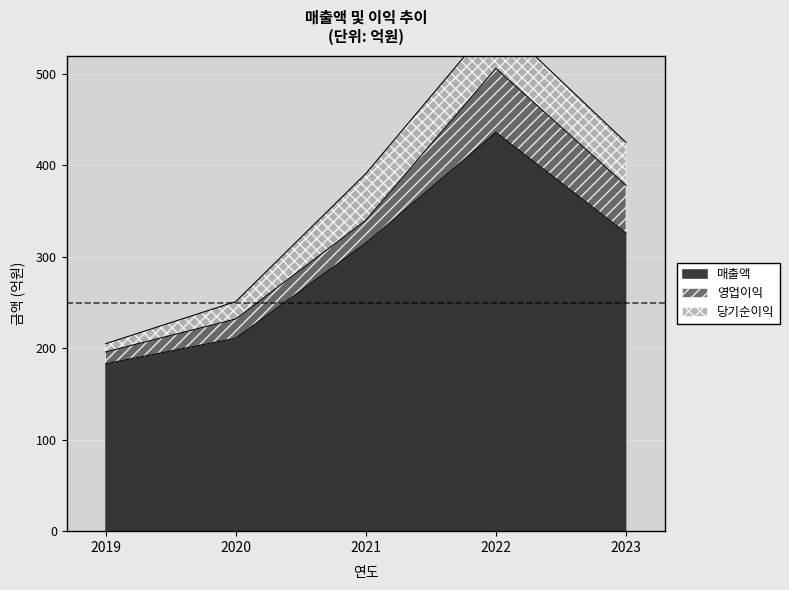

What is the approximate value of 영업이익 at 2022?

70